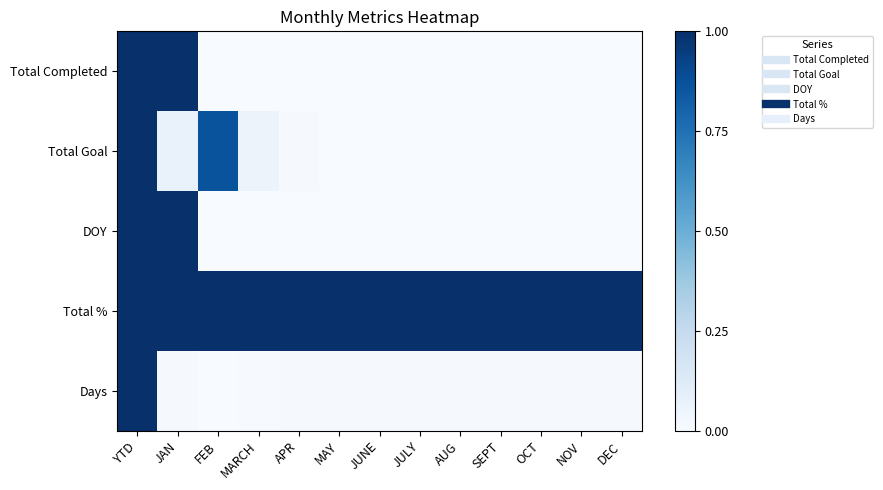

Which series has the largest total across all categories?

Total %